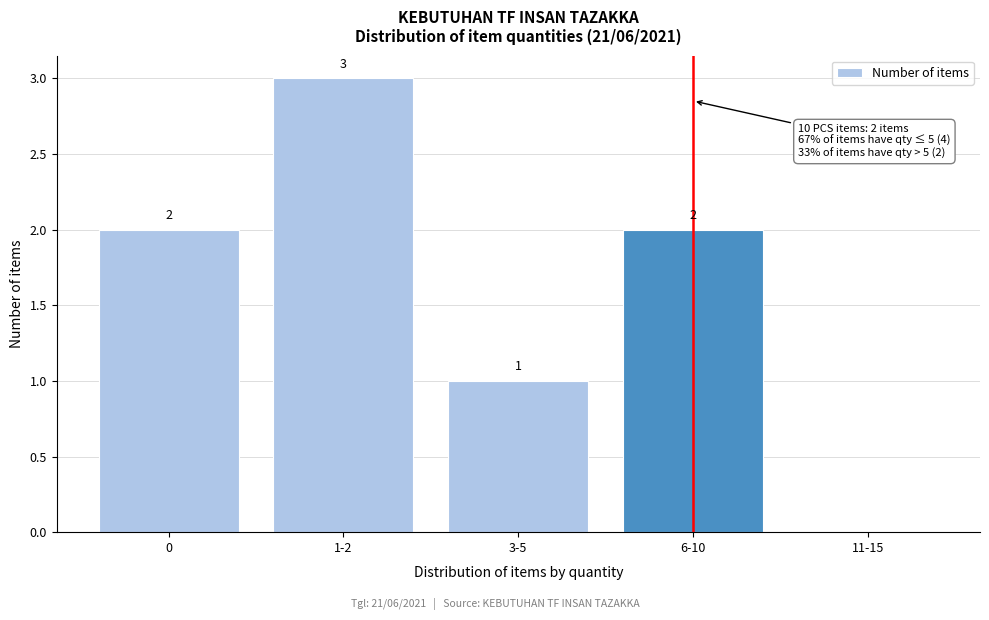

Reading right to left, extract all data points from this chart.

11-15=0	6-10=2	3-5=1	1-2=3	0=2